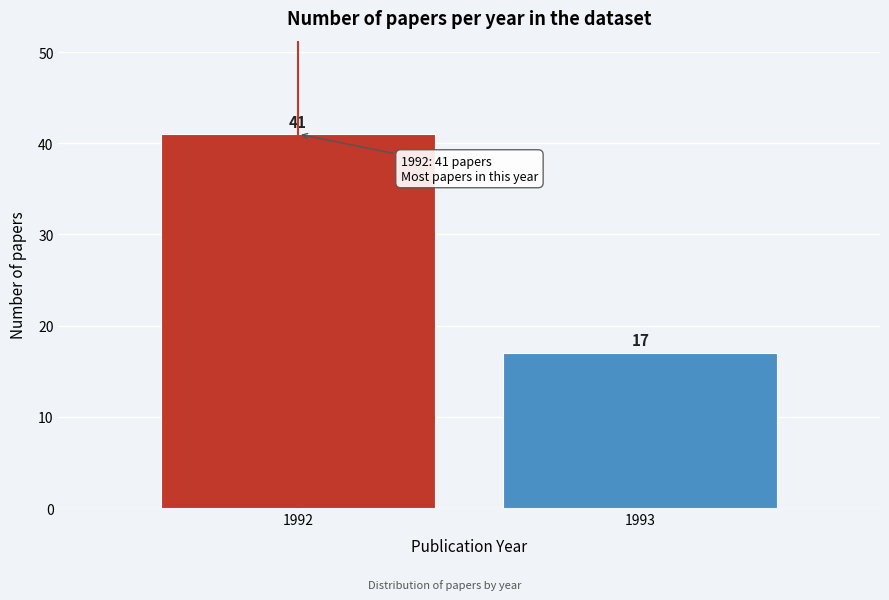

Reading right to left, transcribe all the data shown in this chart.

1993=17	1992=41